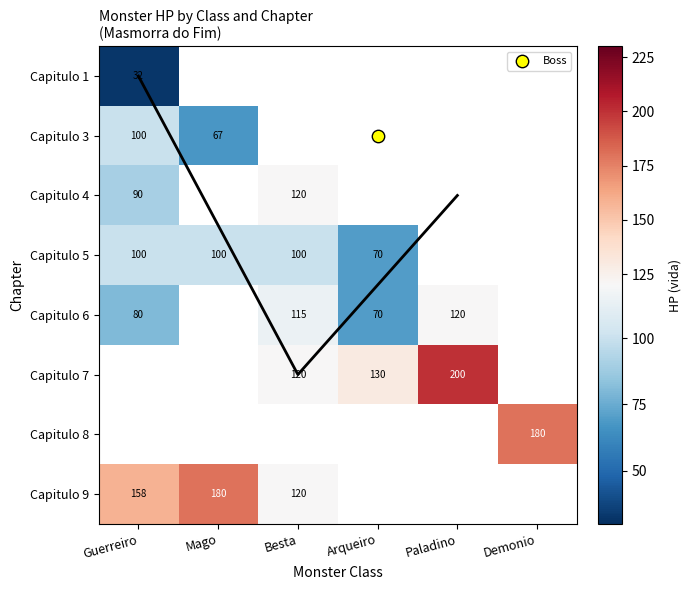

Count the number of data series in this chart.

8